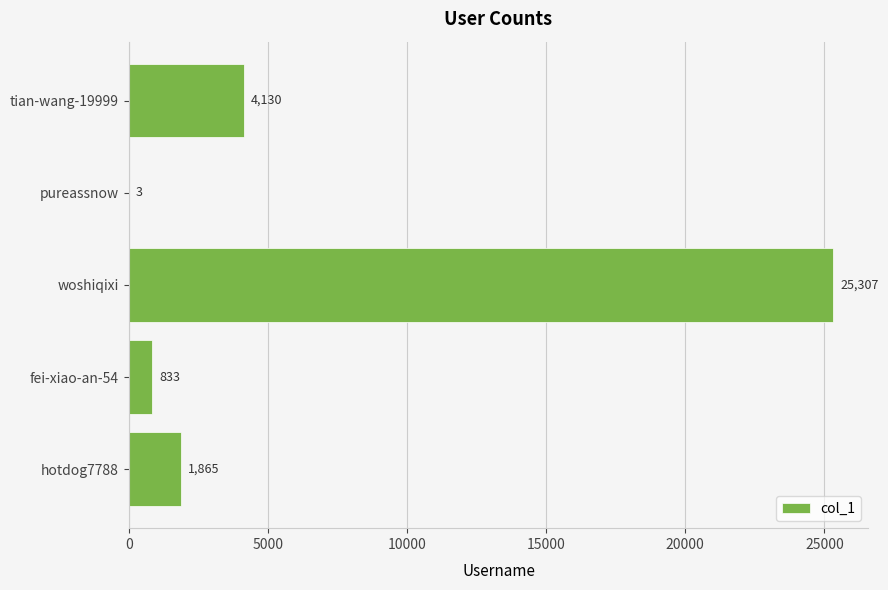

The value at tian-wang-19999 is 1291. True or false?

False